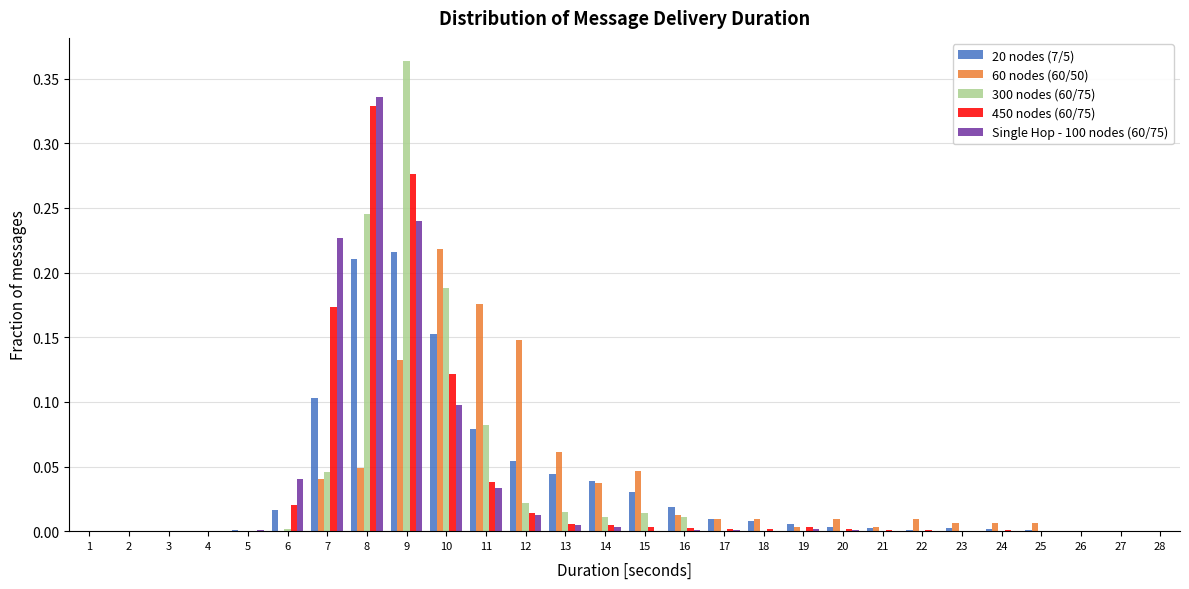

At which category is the sum across all series the highest?

9